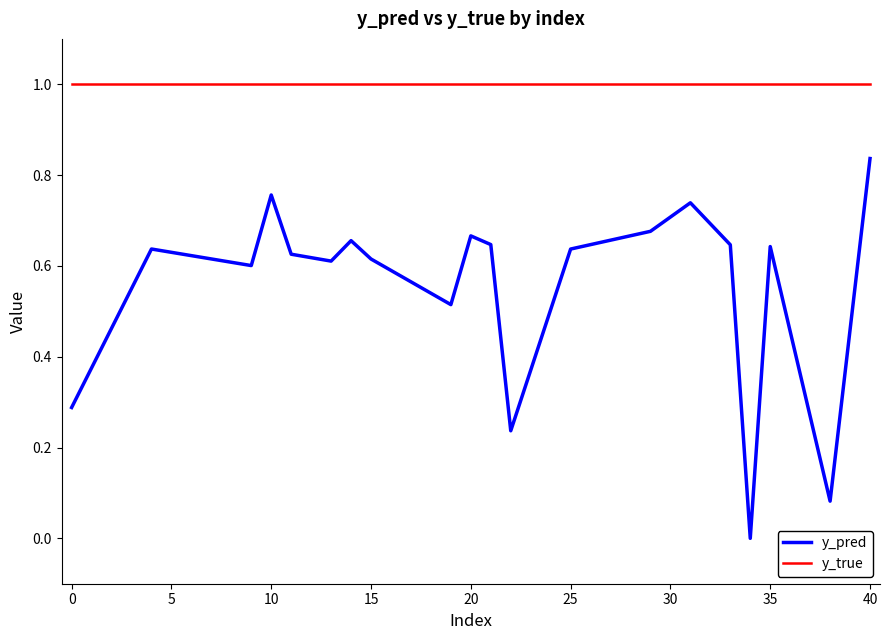

What is the maximum value shown in the chart?

1.0